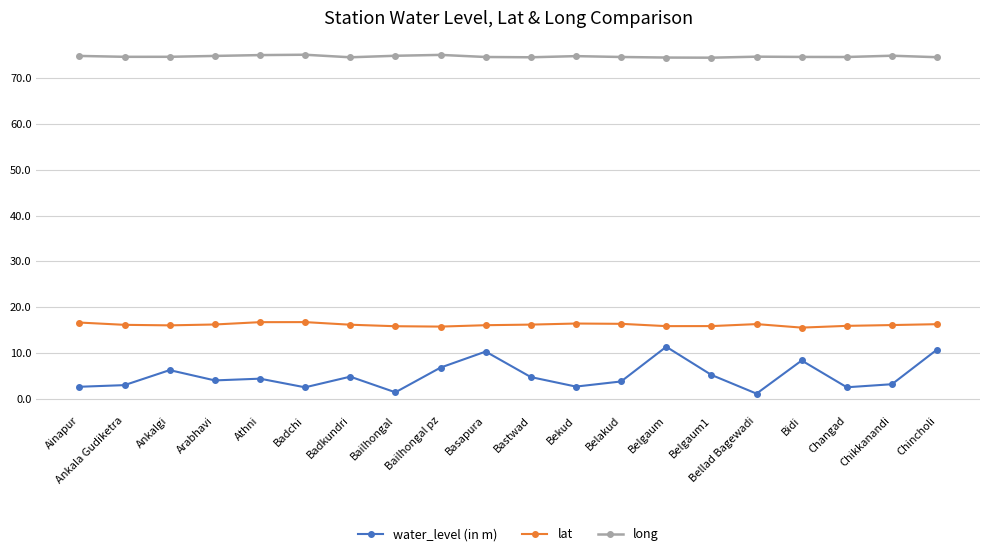

Between Bidi and Chikkanandi, which series saw the biggest shift?

water_level (in m)